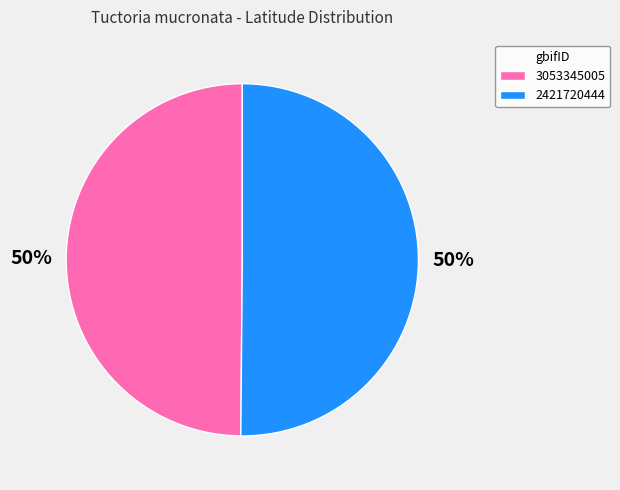

Approximately how many times larger is the value at 3053345005 compared to 2421720444?

1.0